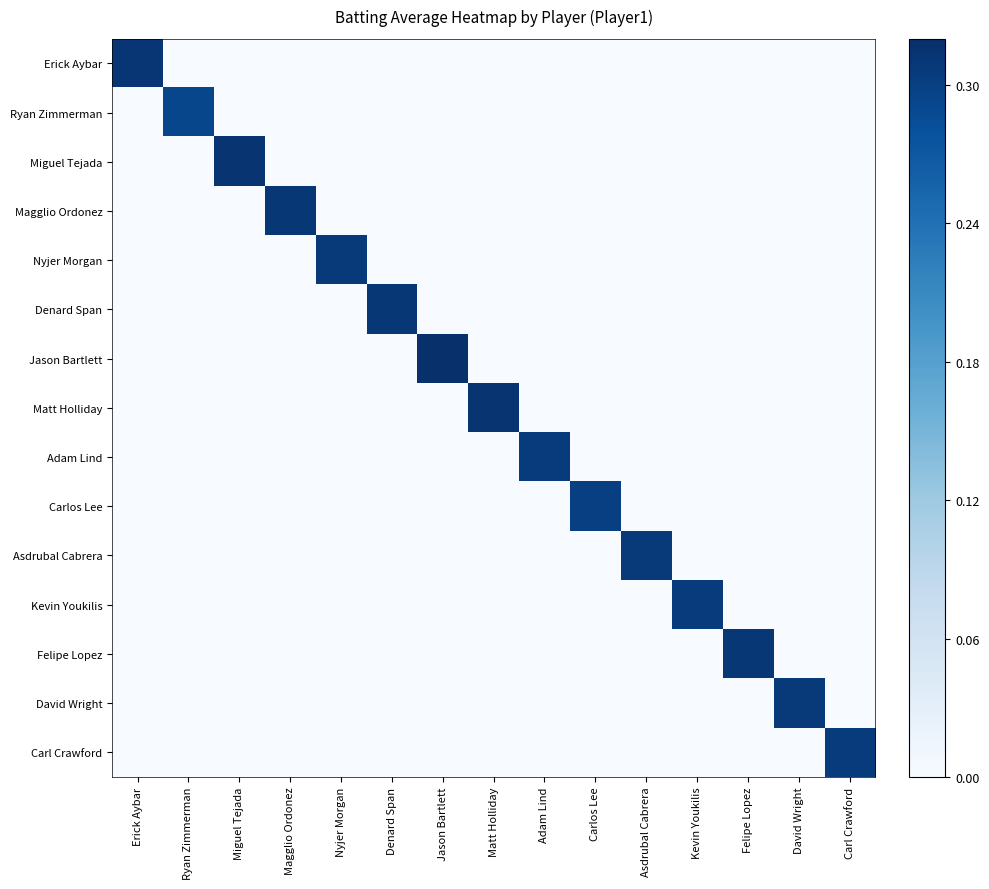

Reading left to right, transcribe all the data shown in this chart.

Erick Aybar: Erick Aybar=0.3	Ryan Zimmerman=0.0	Miguel Tejada=0.0	Magglio Ordonez=0.0	Nyjer Morgan=0.0	Denard Span=0.0	Jason Bartlett=0.0	Matt Holliday=0.0	Adam Lind=0.0	Carlos Lee=0.0	Asdrubal Cabrera=0.0	Kevin Youkilis=0.0	Felipe Lopez=0.0	David Wright=0.0	Carl Crawford=0.0
Ryan Zimmerman: Erick Aybar=0.0	Ryan Zimmerman=0.3	Miguel Tejada=0.0	Magglio Ordonez=0.0	Nyjer Morgan=0.0	Denard Span=0.0	Jason Bartlett=0.0	Matt Holliday=0.0	Adam Lind=0.0	Carlos Lee=0.0	Asdrubal Cabrera=0.0	Kevin Youkilis=0.0	Felipe Lopez=0.0	David Wright=0.0	Carl Crawford=0.0
Miguel Tejada: Erick Aybar=0.0	Ryan Zimmerman=0.0	Miguel Tejada=0.3	Magglio Ordonez=0.0	Nyjer Morgan=0.0	Denard Span=0.0	Jason Bartlett=0.0	Matt Holliday=0.0	Adam Lind=0.0	Carlos Lee=0.0	Asdrubal Cabrera=0.0	Kevin Youkilis=0.0	Felipe Lopez=0.0	David Wright=0.0	Carl Crawford=0.0
Magglio Ordonez: Erick Aybar=0.0	Ryan Zimmerman=0.0	Miguel Tejada=0.0	Magglio Ordonez=0.3	Nyjer Morgan=0.0	Denard Span=0.0	Jason Bartlett=0.0	Matt Holliday=0.0	Adam Lind=0.0	Carlos Lee=0.0	Asdrubal Cabrera=0.0	Kevin Youkilis=0.0	Felipe Lopez=0.0	David Wright=0.0	Carl Crawford=0.0
Nyjer Morgan: Erick Aybar=0.0	Ryan Zimmerman=0.0	Miguel Tejada=0.0	Magglio Ordonez=0.0	Nyjer Morgan=0.3	Denard Span=0.0	Jason Bartlett=0.0	Matt Holliday=0.0	Adam Lind=0.0	Carlos Lee=0.0	Asdrubal Cabrera=0.0	Kevin Youkilis=0.0	Felipe Lopez=0.0	David Wright=0.0	Carl Crawford=0.0
Denard Span: Erick Aybar=0.0	Ryan Zimmerman=0.0	Miguel Tejada=0.0	Magglio Ordonez=0.0	Nyjer Morgan=0.0	Denard Span=0.3	Jason Bartlett=0.0	Matt Holliday=0.0	Adam Lind=0.0	Carlos Lee=0.0	Asdrubal Cabrera=0.0	Kevin Youkilis=0.0	Felipe Lopez=0.0	David Wright=0.0	Carl Crawford=0.0
Jason Bartlett: Erick Aybar=0.0	Ryan Zimmerman=0.0	Miguel Tejada=0.0	Magglio Ordonez=0.0	Nyjer Morgan=0.0	Denard Span=0.0	Jason Bartlett=0.3	Matt Holliday=0.0	Adam Lind=0.0	Carlos Lee=0.0	Asdrubal Cabrera=0.0	Kevin Youkilis=0.0	Felipe Lopez=0.0	David Wright=0.0	Carl Crawford=0.0
Matt Holliday: Erick Aybar=0.0	Ryan Zimmerman=0.0	Miguel Tejada=0.0	Magglio Ordonez=0.0	Nyjer Morgan=0.0	Denard Span=0.0	Jason Bartlett=0.0	Matt Holliday=0.3	Adam Lind=0.0	Carlos Lee=0.0	Asdrubal Cabrera=0.0	Kevin Youkilis=0.0	Felipe Lopez=0.0	David Wright=0.0	Carl Crawford=0.0
Adam Lind: Erick Aybar=0.0	Ryan Zimmerman=0.0	Miguel Tejada=0.0	Magglio Ordonez=0.0	Nyjer Morgan=0.0	Denard Span=0.0	Jason Bartlett=0.0	Matt Holliday=0.0	Adam Lind=0.3	Carlos Lee=0.0	Asdrubal Cabrera=0.0	Kevin Youkilis=0.0	Felipe Lopez=0.0	David Wright=0.0	Carl Crawford=0.0
Carlos Lee: Erick Aybar=0.0	Ryan Zimmerman=0.0	Miguel Tejada=0.0	Magglio Ordonez=0.0	Nyjer Morgan=0.0	Denard Span=0.0	Jason Bartlett=0.0	Matt Holliday=0.0	Adam Lind=0.0	Carlos Lee=0.3	Asdrubal Cabrera=0.0	Kevin Youkilis=0.0	Felipe Lopez=0.0	David Wright=0.0	Carl Crawford=0.0
Asdrubal Cabrera: Erick Aybar=0.0	Ryan Zimmerman=0.0	Miguel Tejada=0.0	Magglio Ordonez=0.0	Nyjer Morgan=0.0	Denard Span=0.0	Jason Bartlett=0.0	Matt Holliday=0.0	Adam Lind=0.0	Carlos Lee=0.0	Asdrubal Cabrera=0.3	Kevin Youkilis=0.0	Felipe Lopez=0.0	David Wright=0.0	Carl Crawford=0.0
Kevin Youkilis: Erick Aybar=0.0	Ryan Zimmerman=0.0	Miguel Tejada=0.0	Magglio Ordonez=0.0	Nyjer Morgan=0.0	Denard Span=0.0	Jason Bartlett=0.0	Matt Holliday=0.0	Adam Lind=0.0	Carlos Lee=0.0	Asdrubal Cabrera=0.0	Kevin Youkilis=0.3	Felipe Lopez=0.0	David Wright=0.0	Carl Crawford=0.0
Felipe Lopez: Erick Aybar=0.0	Ryan Zimmerman=0.0	Miguel Tejada=0.0	Magglio Ordonez=0.0	Nyjer Morgan=0.0	Denard Span=0.0	Jason Bartlett=0.0	Matt Holliday=0.0	Adam Lind=0.0	Carlos Lee=0.0	Asdrubal Cabrera=0.0	Kevin Youkilis=0.0	Felipe Lopez=0.3	David Wright=0.0	Carl Crawford=0.0
David Wright: Erick Aybar=0.0	Ryan Zimmerman=0.0	Miguel Tejada=0.0	Magglio Ordonez=0.0	Nyjer Morgan=0.0	Denard Span=0.0	Jason Bartlett=0.0	Matt Holliday=0.0	Adam Lind=0.0	Carlos Lee=0.0	Asdrubal Cabrera=0.0	Kevin Youkilis=0.0	Felipe Lopez=0.0	David Wright=0.3	Carl Crawford=0.0
Carl Crawford: Erick Aybar=0.0	Ryan Zimmerman=0.0	Miguel Tejada=0.0	Magglio Ordonez=0.0	Nyjer Morgan=0.0	Denard Span=0.0	Jason Bartlett=0.0	Matt Holliday=0.0	Adam Lind=0.0	Carlos Lee=0.0	Asdrubal Cabrera=0.0	Kevin Youkilis=0.0	Felipe Lopez=0.0	David Wright=0.0	Carl Crawford=0.3